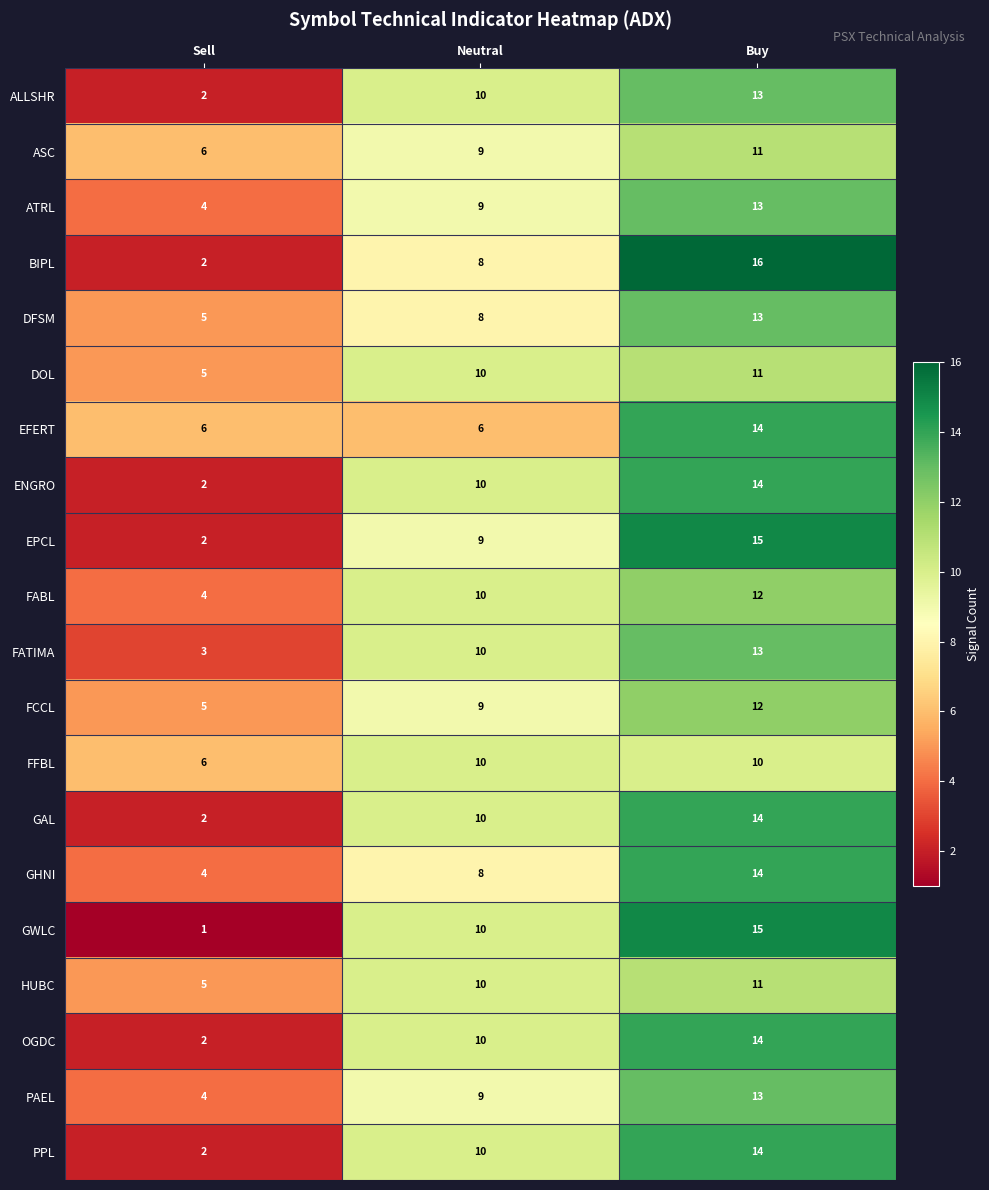

What is the difference between the maximum and minimum values in the FABL series?

8